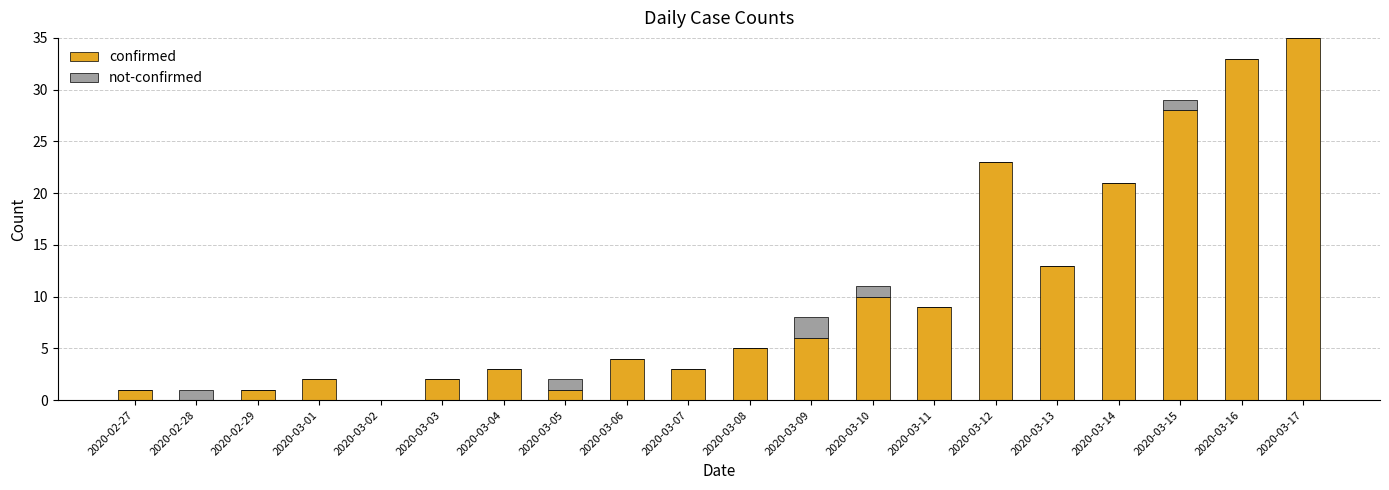

Does the chart contain stacked bars?

Yes